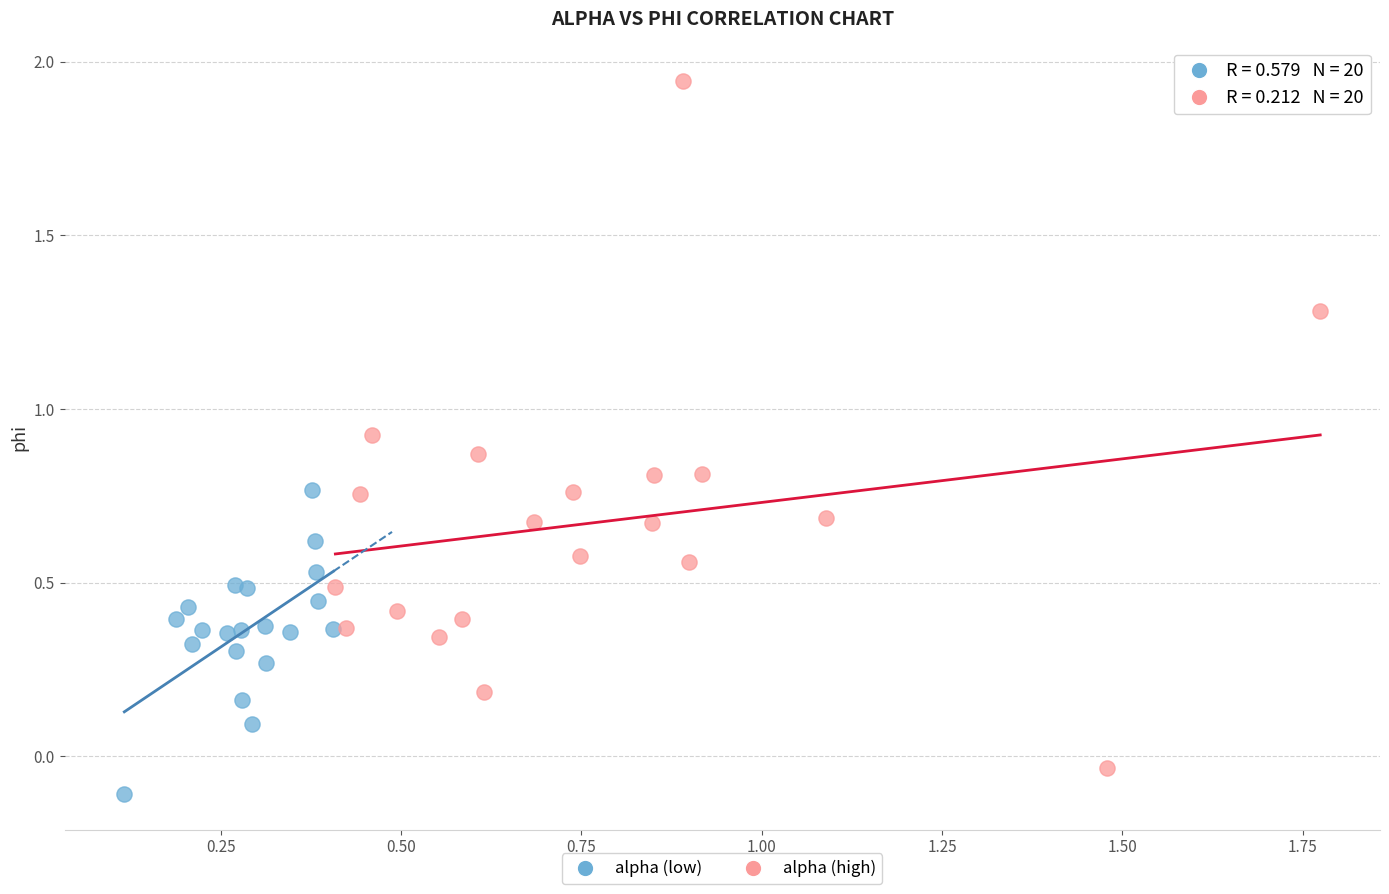

Which series reaches the maximum Y coordinate?

alpha (high)